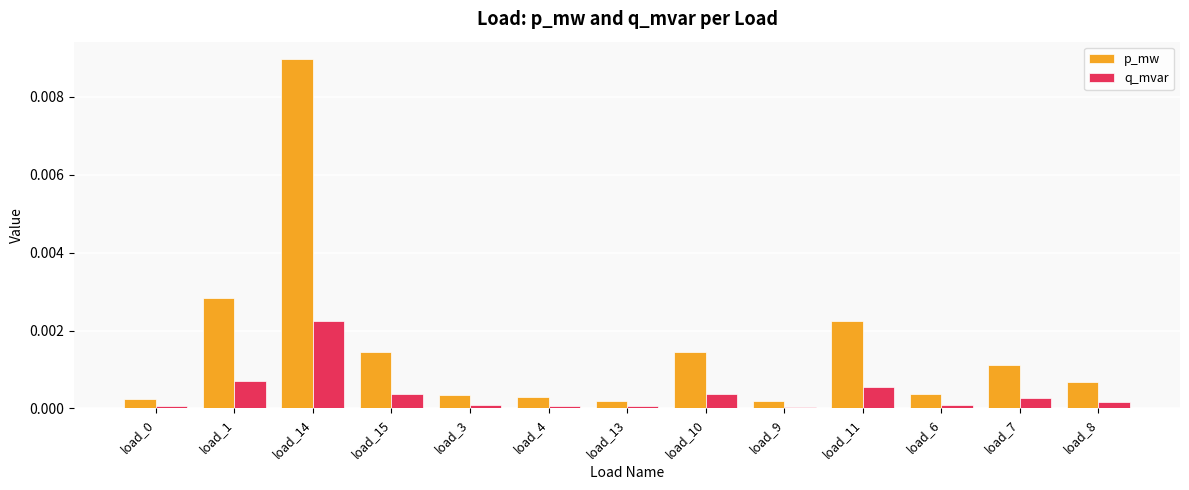

At which label does q_mvar reach its peak?

load_14